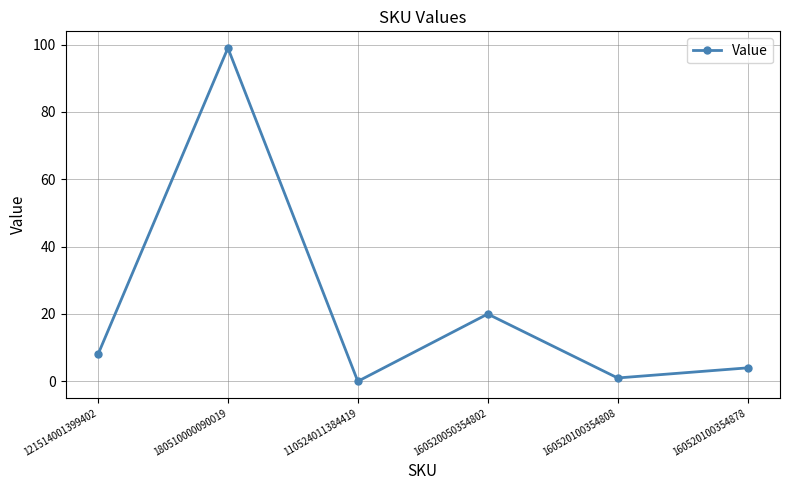

List the labels in order of value, largest first.

180510000090019, 160520050354802, 121514001399402, 160520100354878, 160520100354808, 110524011384419